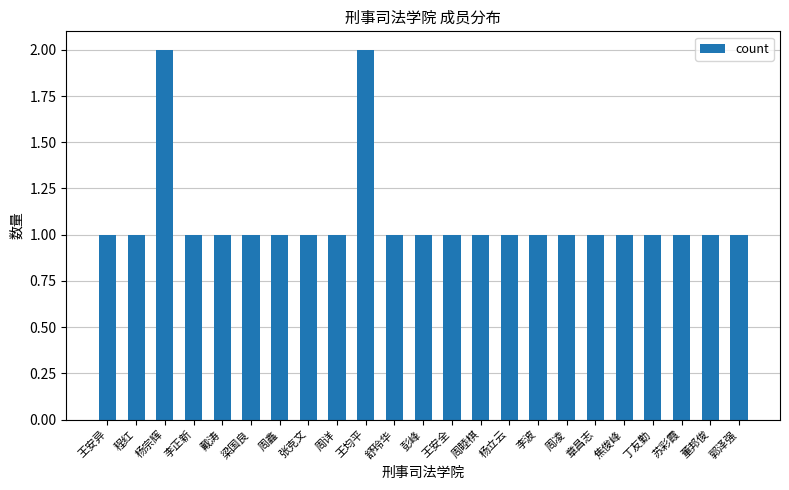

Does the chart contain stacked bars?

No